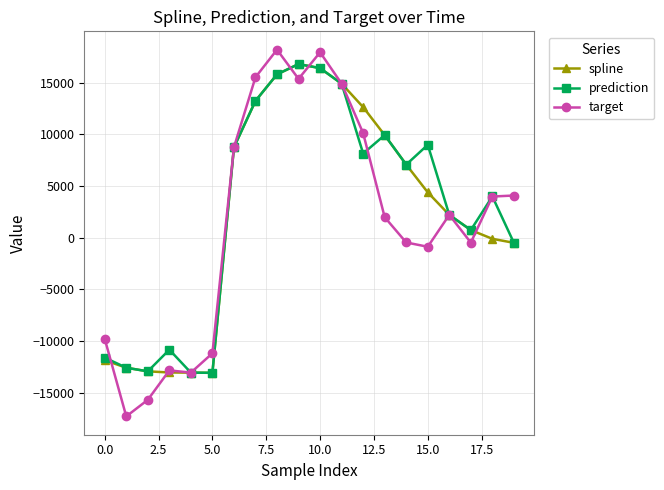

What is the value of the spline point at the 12th from the left?

14904.2